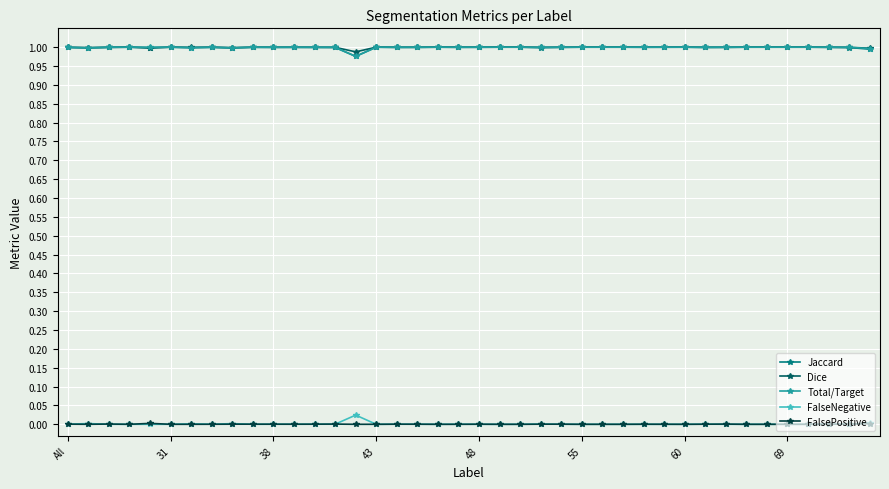

At how many categories does at least one series exceed 0?

40